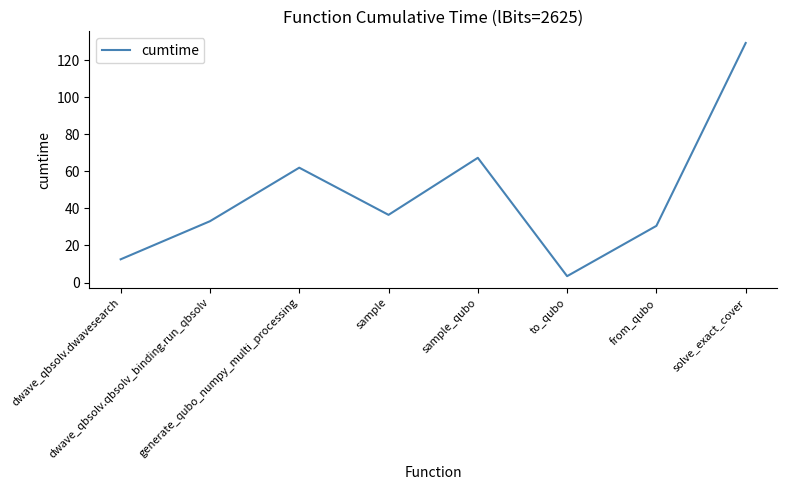

Where is the data nearest to the value 66?

sample_qubo